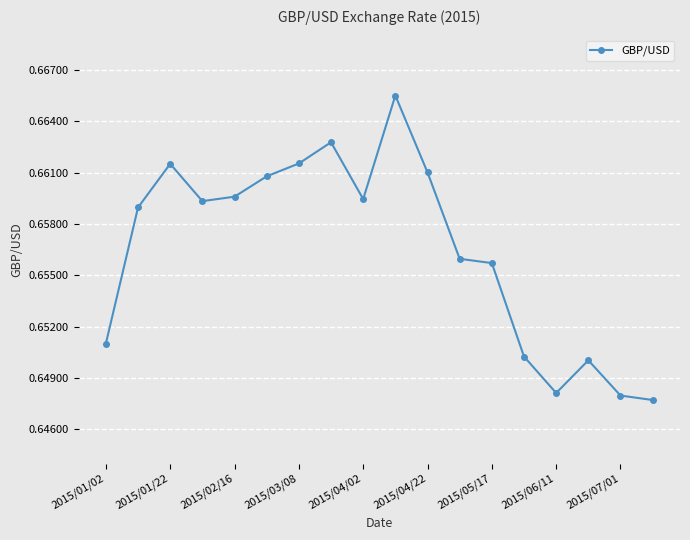

What is the sum of all values?

11.8